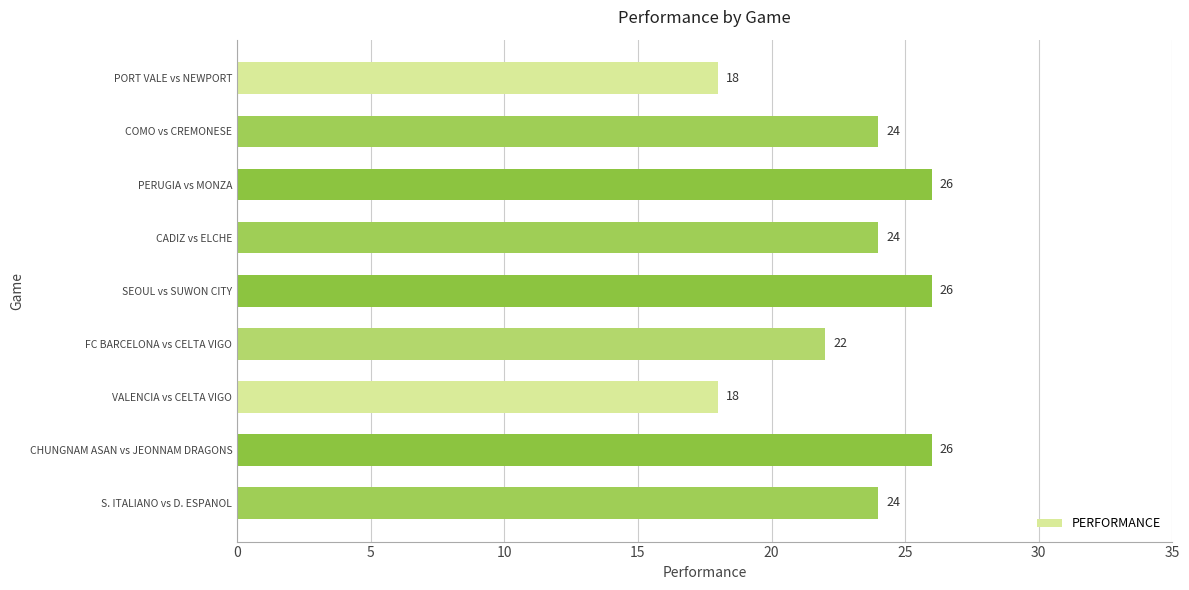

Reading top to bottom, what are all the values shown in this chart?

18	24	26	24	26	22	18	26	24